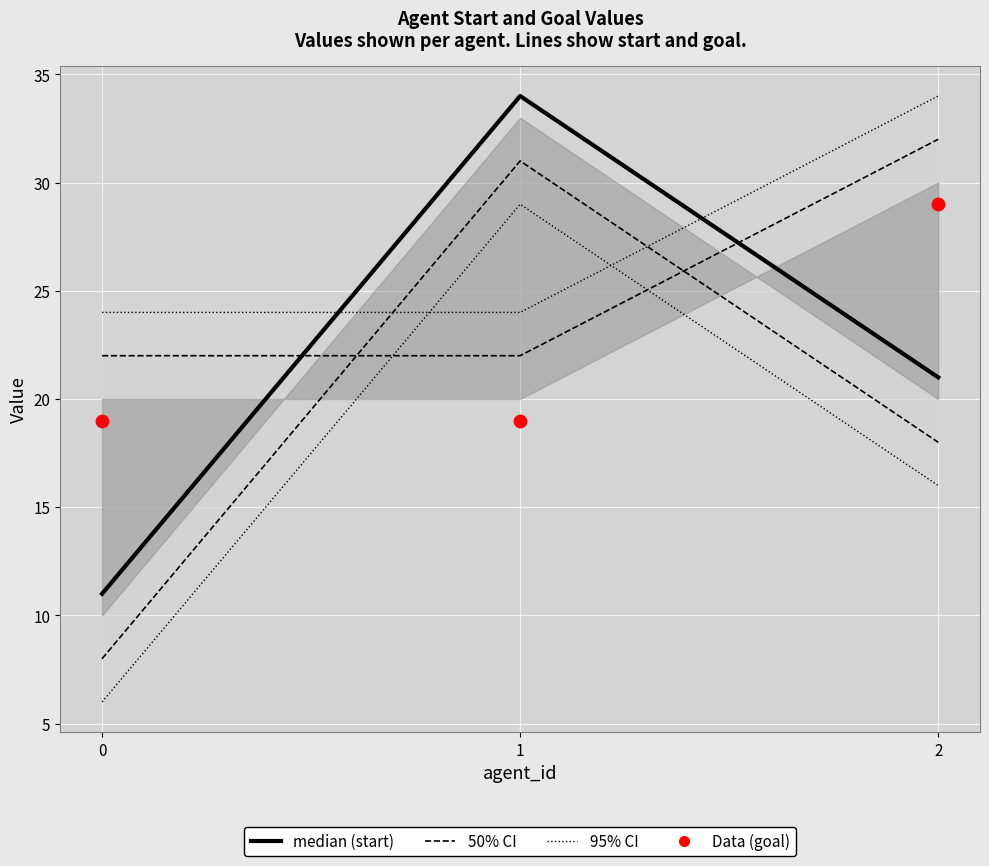

At how many categories does at least one series exceed 26?

2